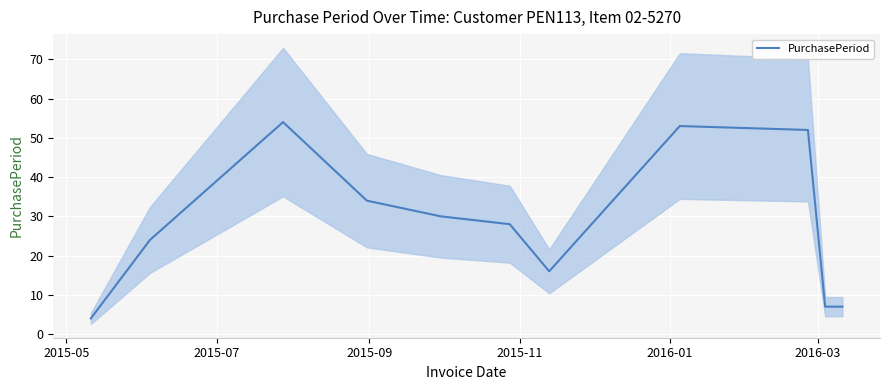

What is the minimum value for PurchasePeriod?

4